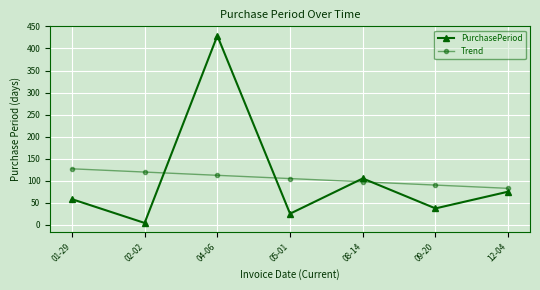

Reading left to right, extract all data points from this chart.

PurchasePeriod: 58.0	4.0	429.0	25.0	105.0	37.0	75.0
Trend: 126.9	119.5	112.1	104.7	97.3	89.9	82.5